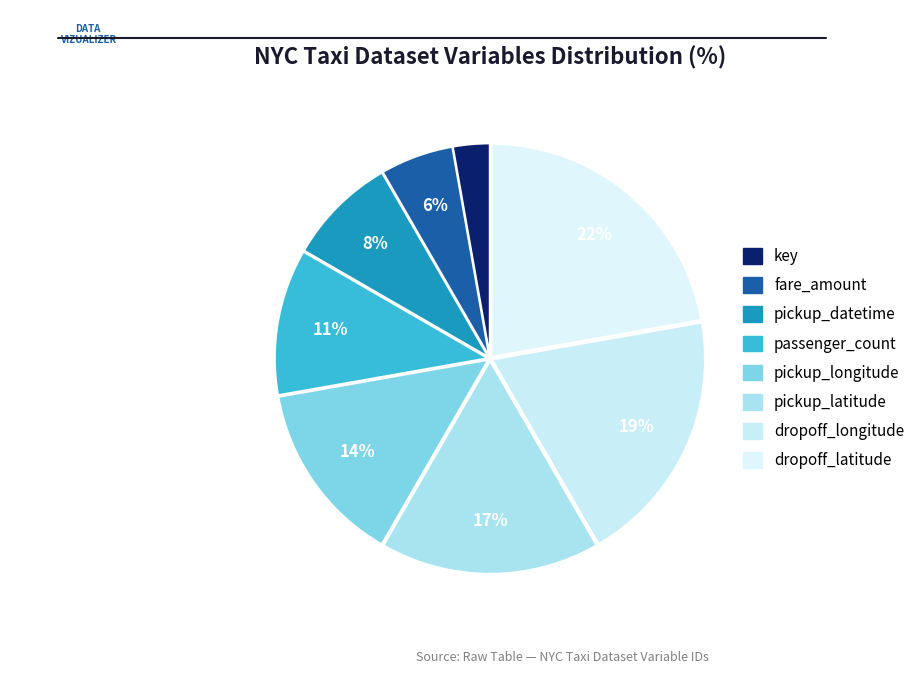

How many segments does this pie chart have?

8